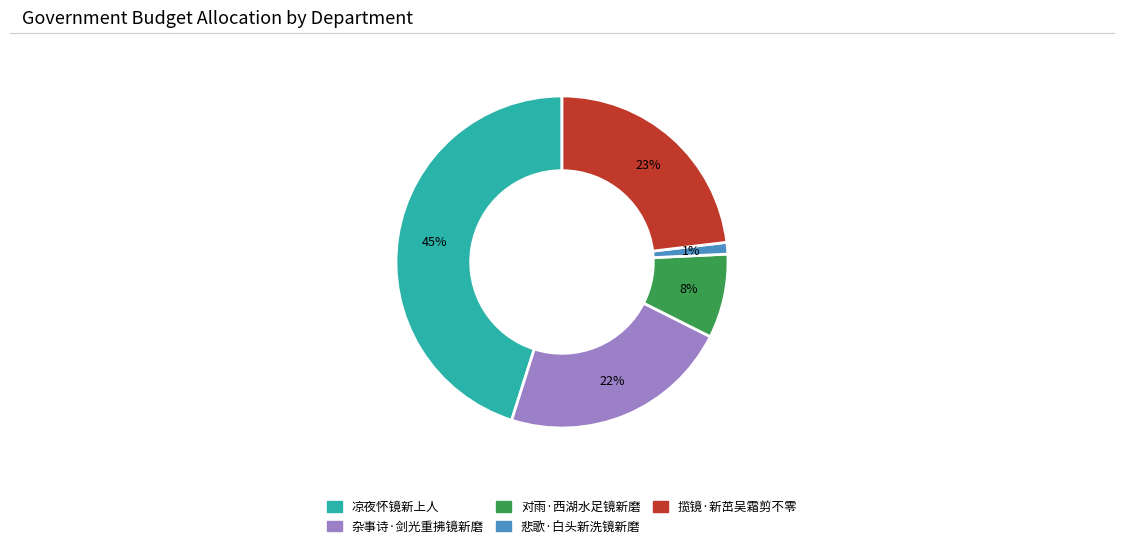

What is the largest slice in the pie chart?

凉夜怀镜新上人